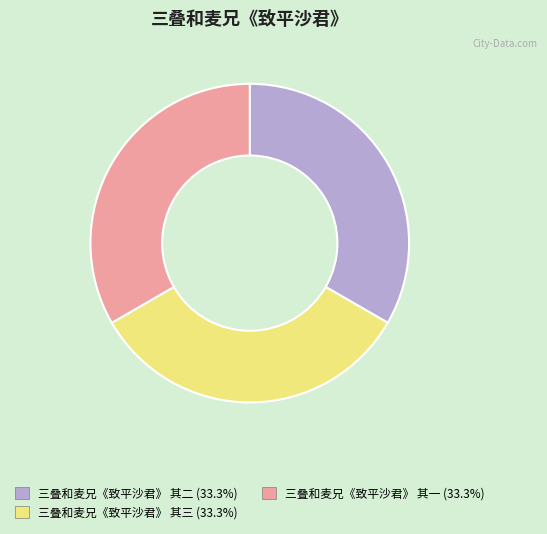

Is 三叠和麦兄《致平沙君》 其三 (33.3%) the majority of the pie?

No